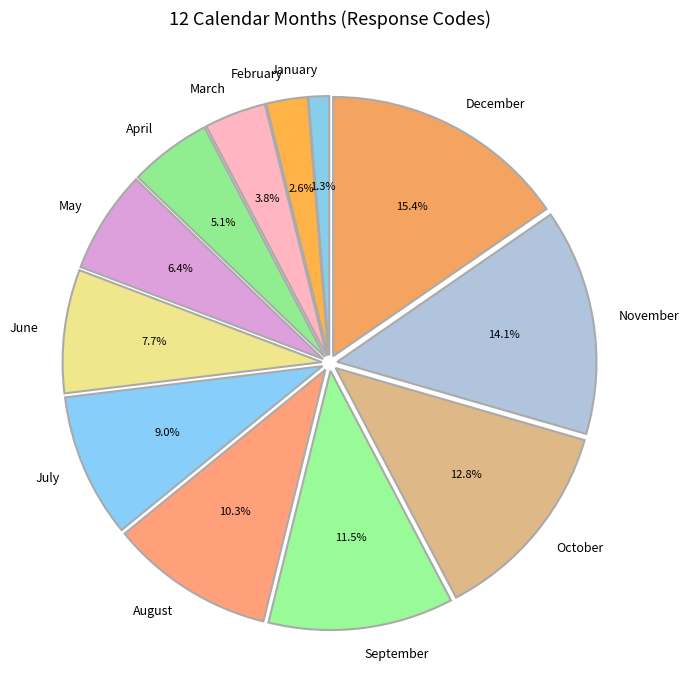

How many slices are in this pie chart?

12